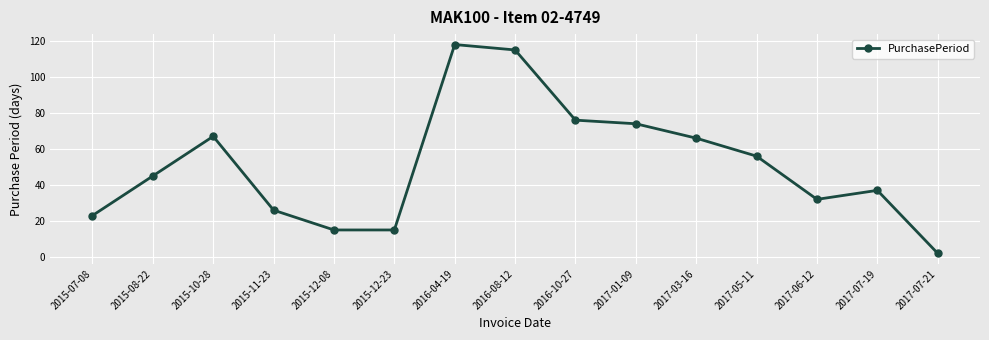

Reading left to right, transcribe all the data shown in this chart.

23	45	67	26	15	15	118	115	76	74	66	56	32	37	2